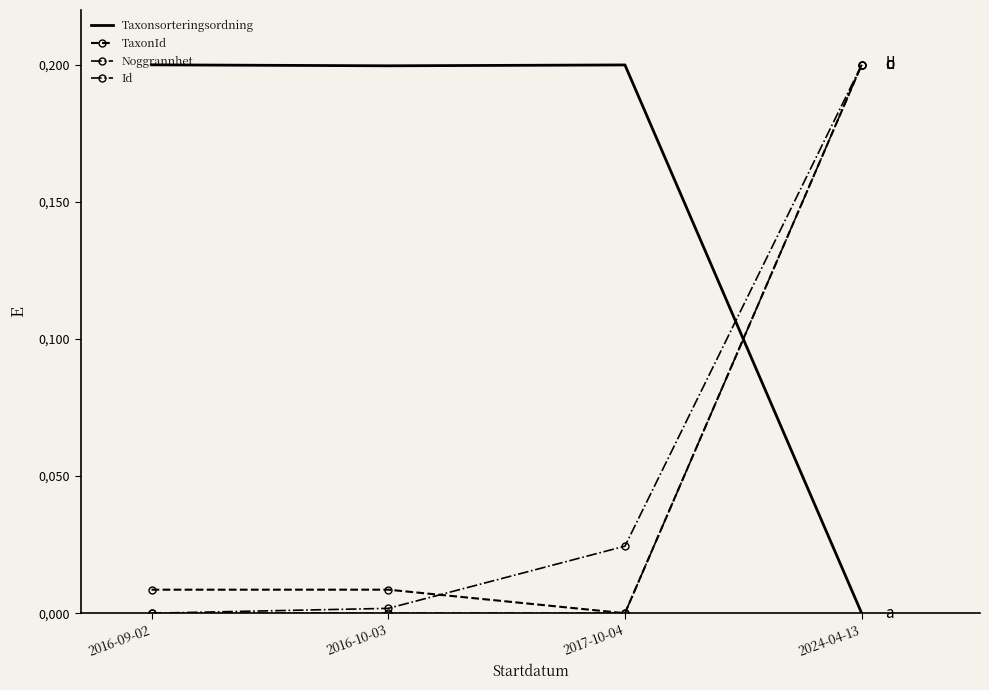

What is the difference between the maximum and minimum values in the Taxonsorteringsordning series?

0.2